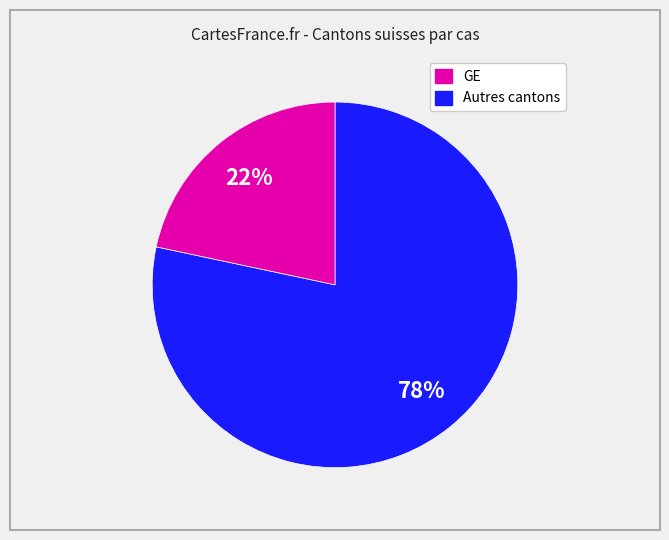

Does any single category account for the majority?

Yes